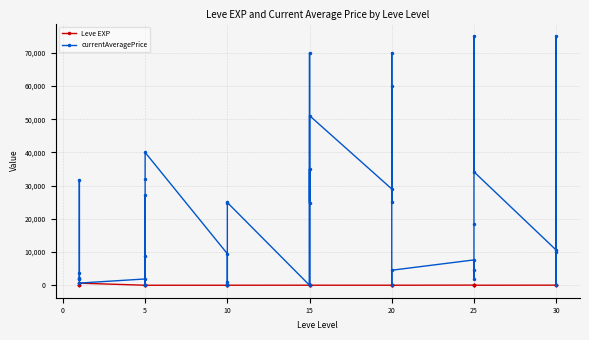

The value of currentAveragePrice at 30 is 22889. True or false?

False